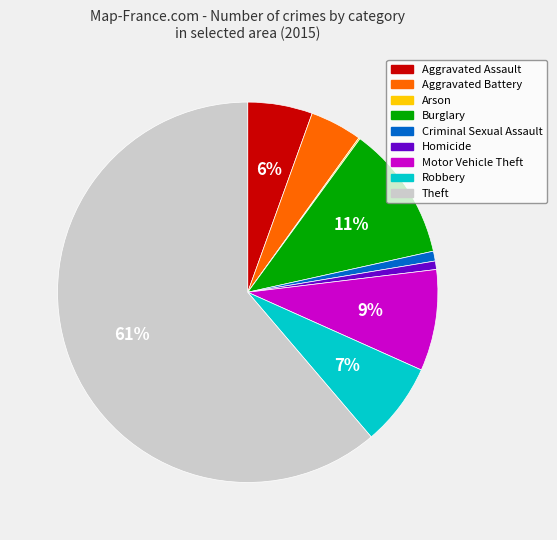

What percentage is the Theft slice, to the nearest percent?

61%